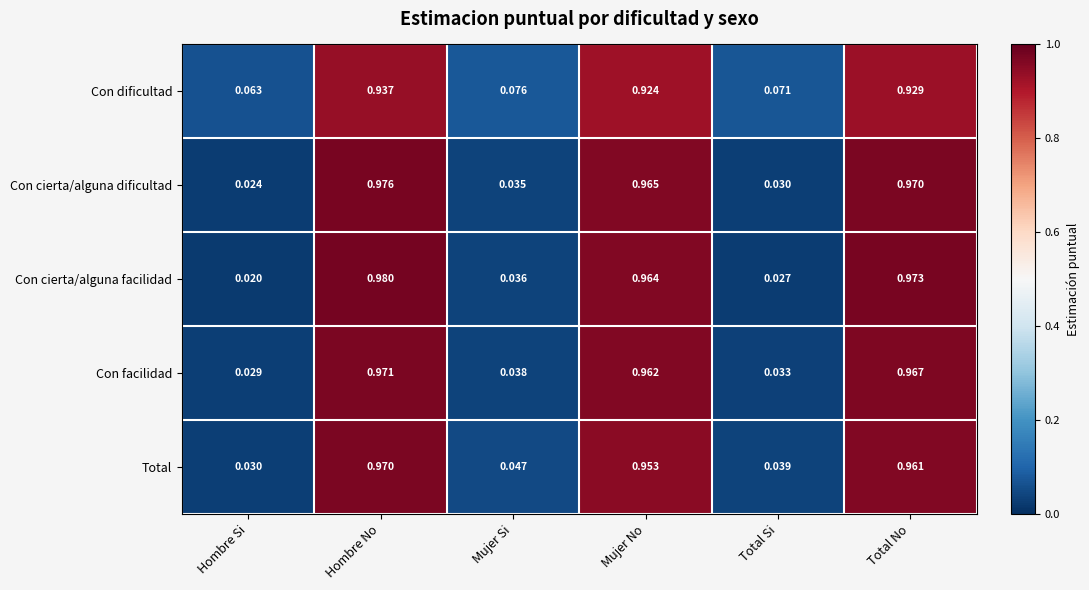

Between Total Si and Total No, which series saw the biggest shift?

Con cierta/alguna facilidad